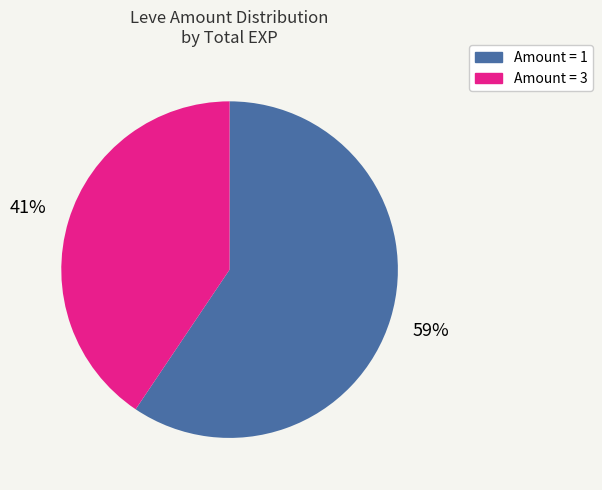

Is there a majority slice in this chart?

Yes